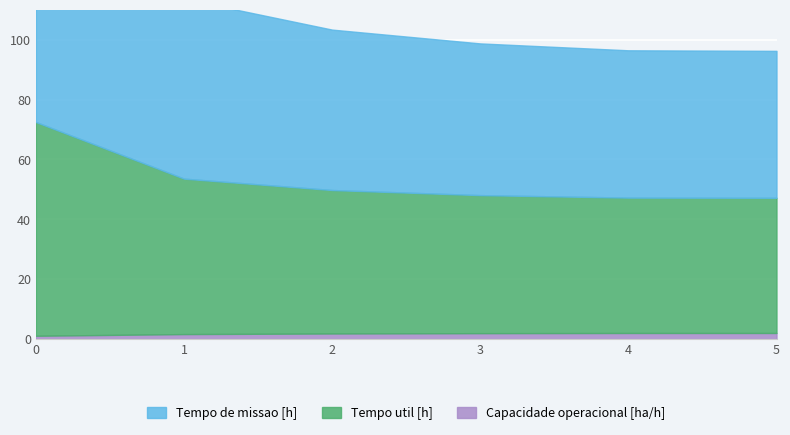

What is the difference between the Capacidade operacional [ha/h] values at 0 and 5?

0.9